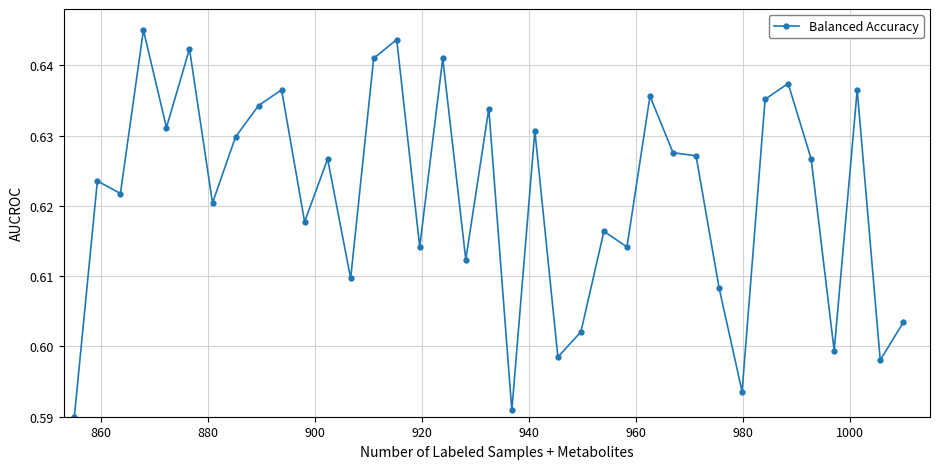

How many values are between 0 and 1?

37